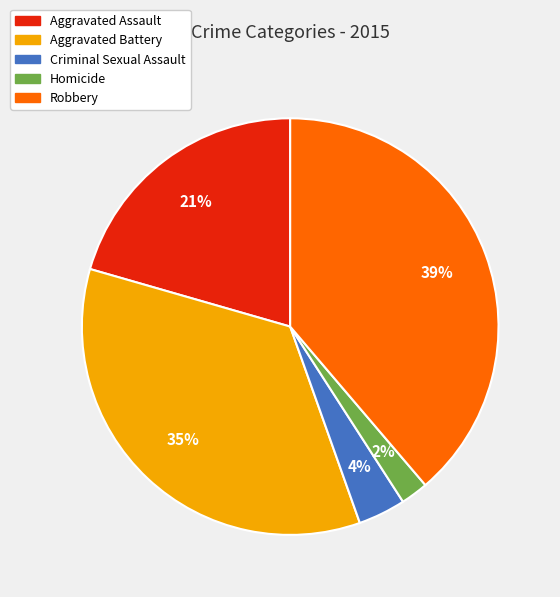

Count the number of slices in the pie.

5